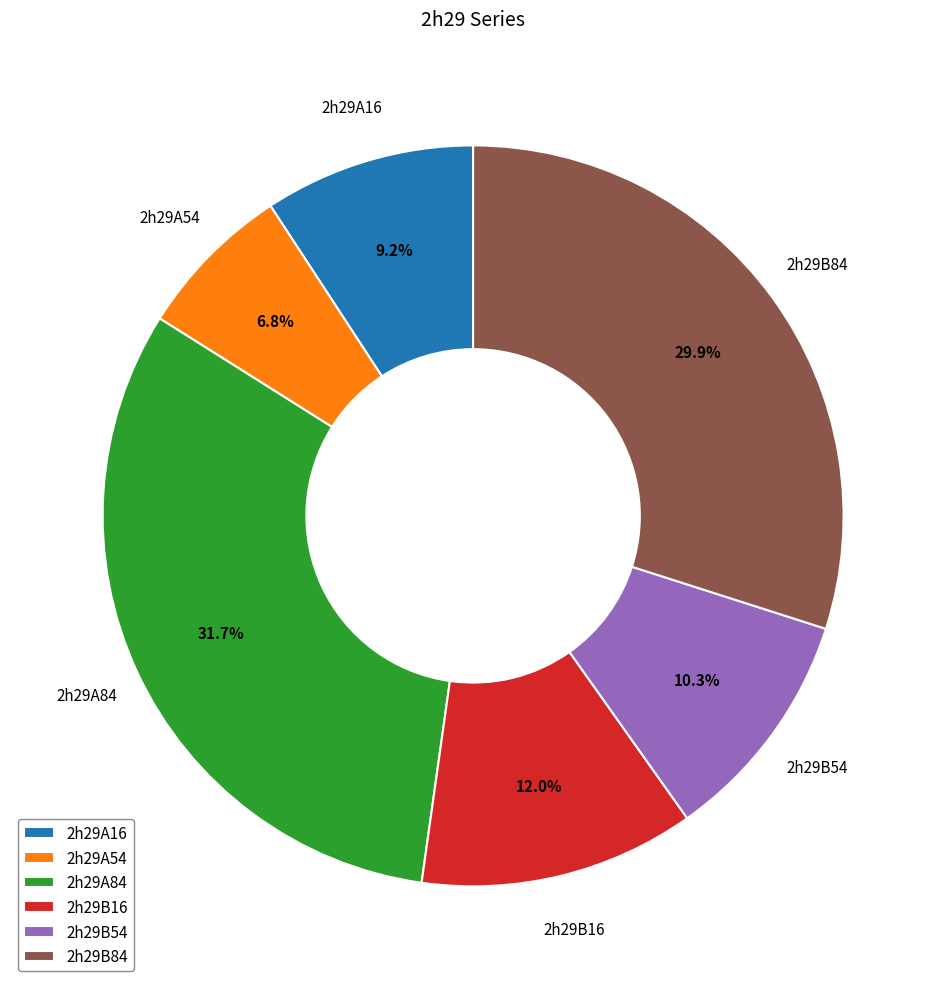

To the nearest percent, what is the combined percentage of 2h29B16 and 2h29A16?

21%